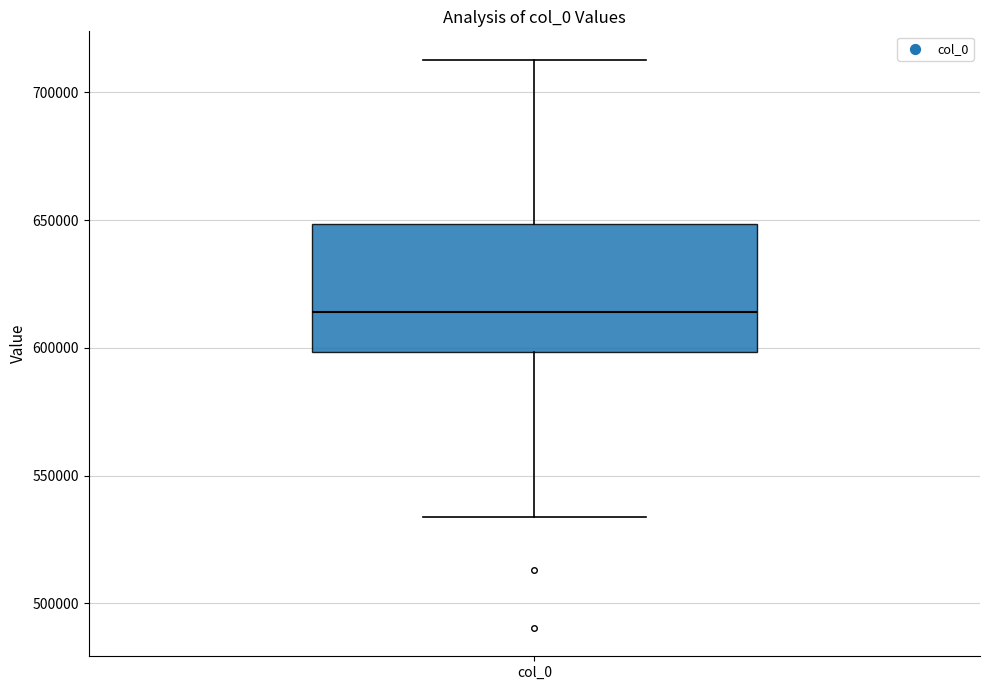

Where does the median line of the box for col_0 sit on the y-axis? The values are not printed on the chart, so give them approximately, as read against the axis.

615000